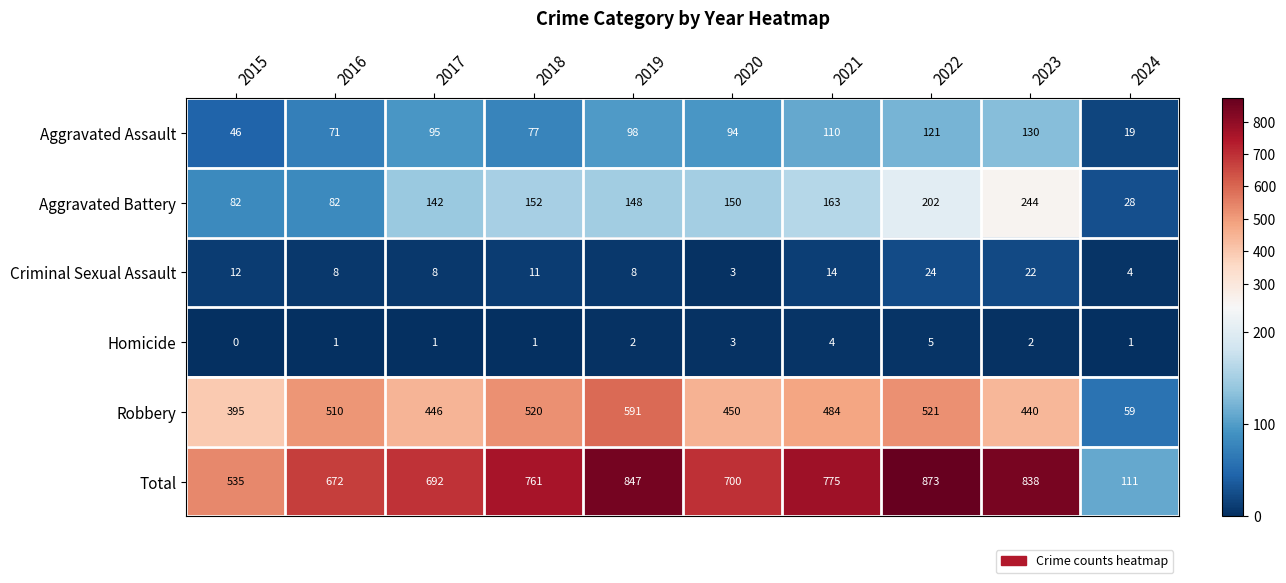

What is the maximum value shown in the chart?

873